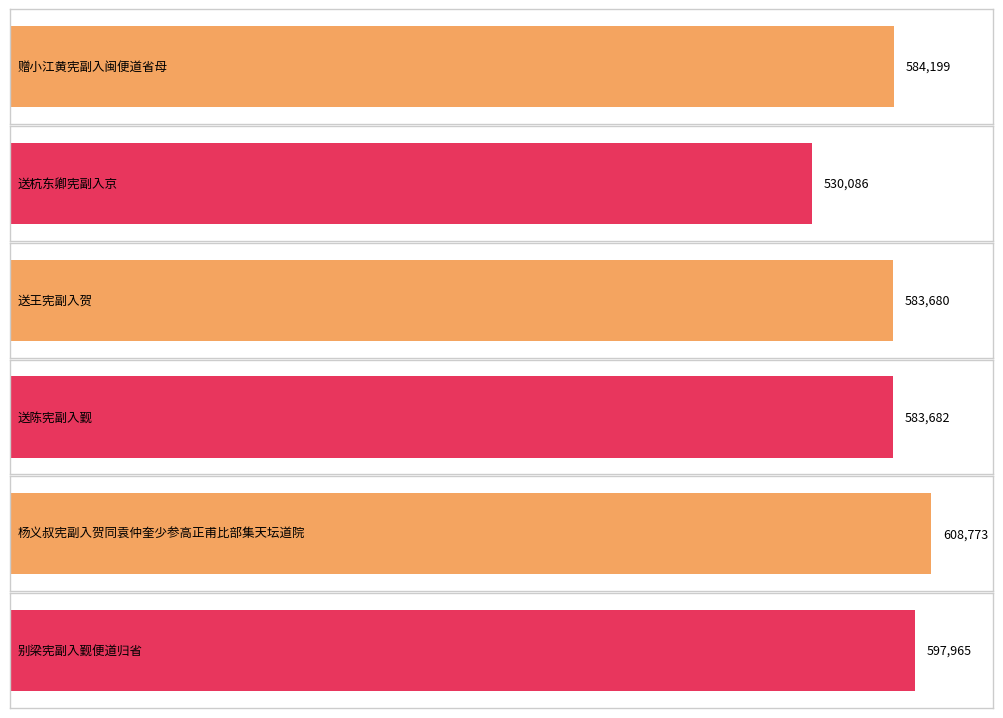

How many data points are above 584199?

2